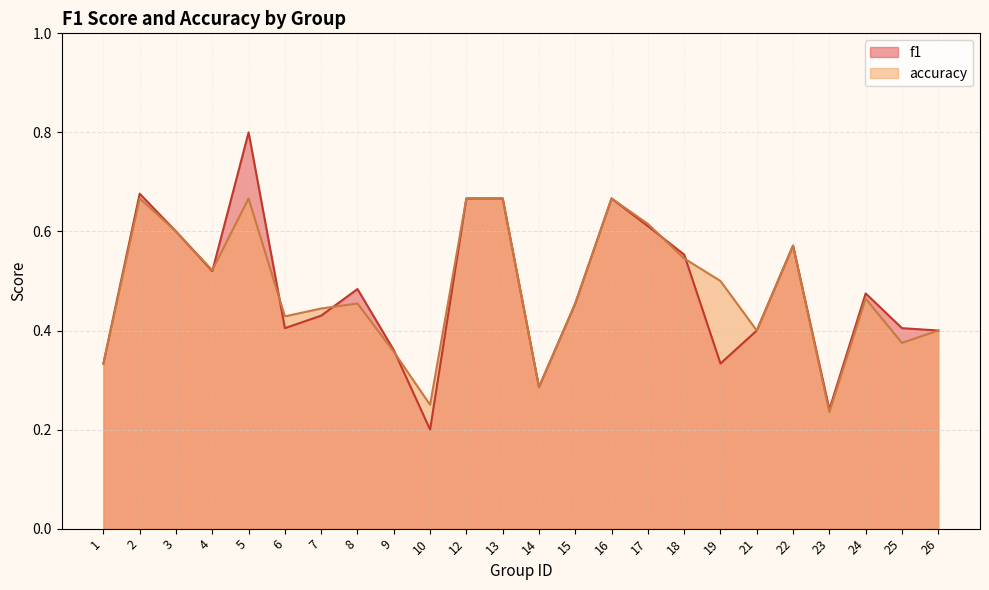

True or false: accuracy has more than 1 points higher than both neighbors.

True